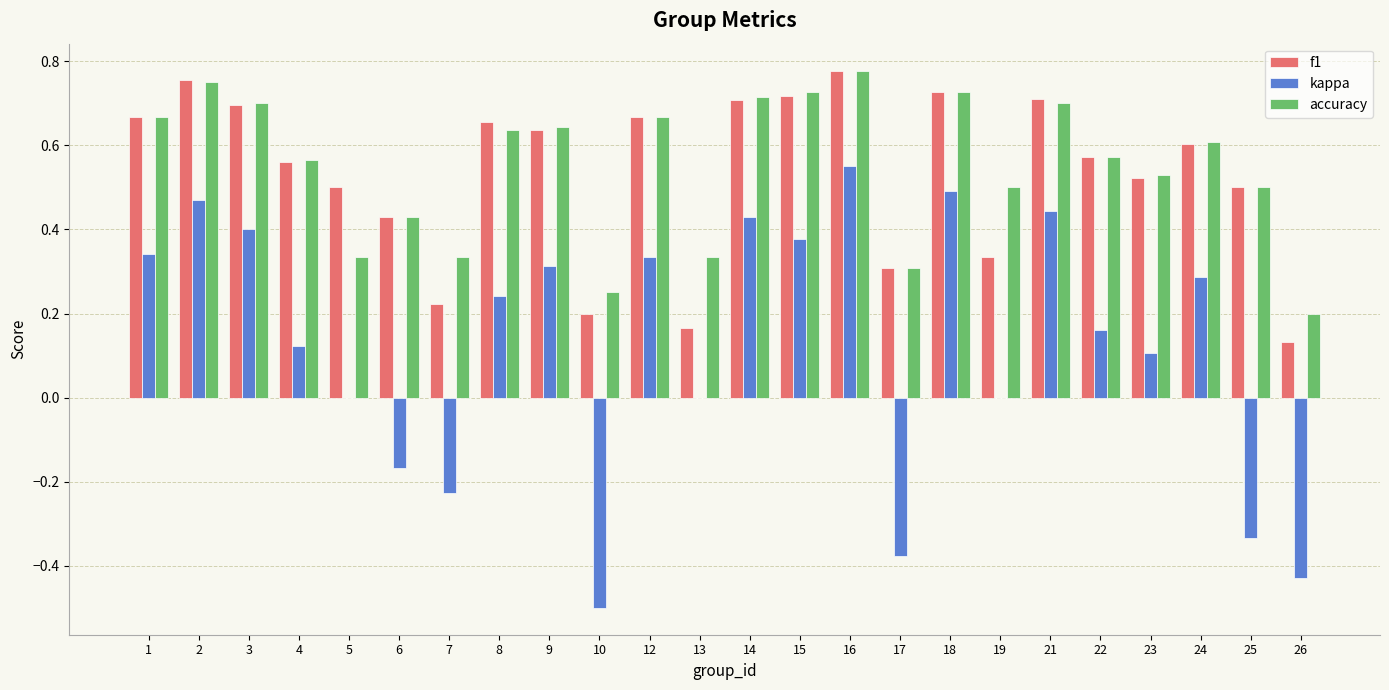

What is the sum of all f1 values?

12.8